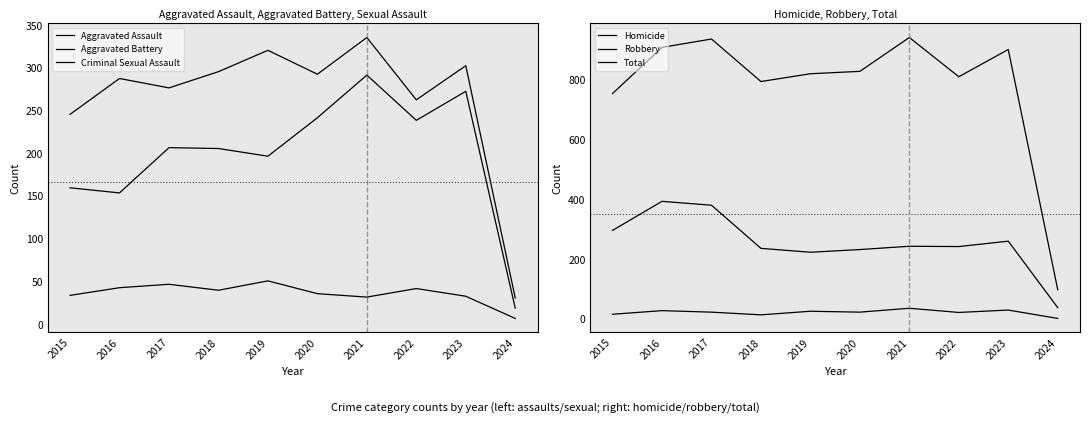

Where is Robbery nearest to the value 216?

2019